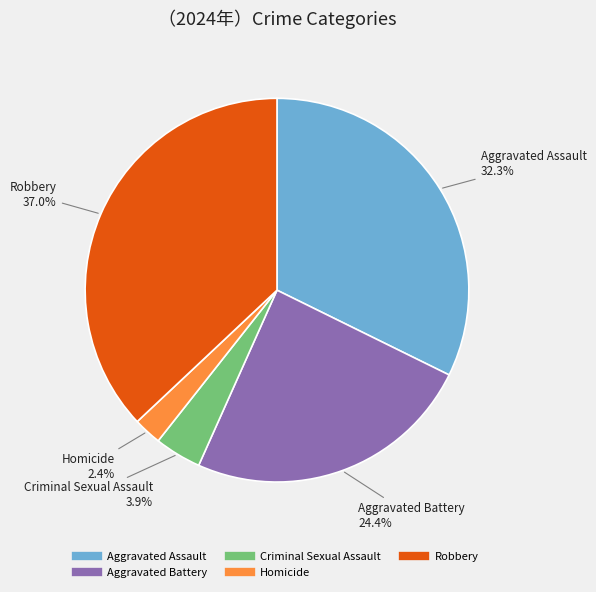

Is Aggravated Battery the majority of the pie?

No